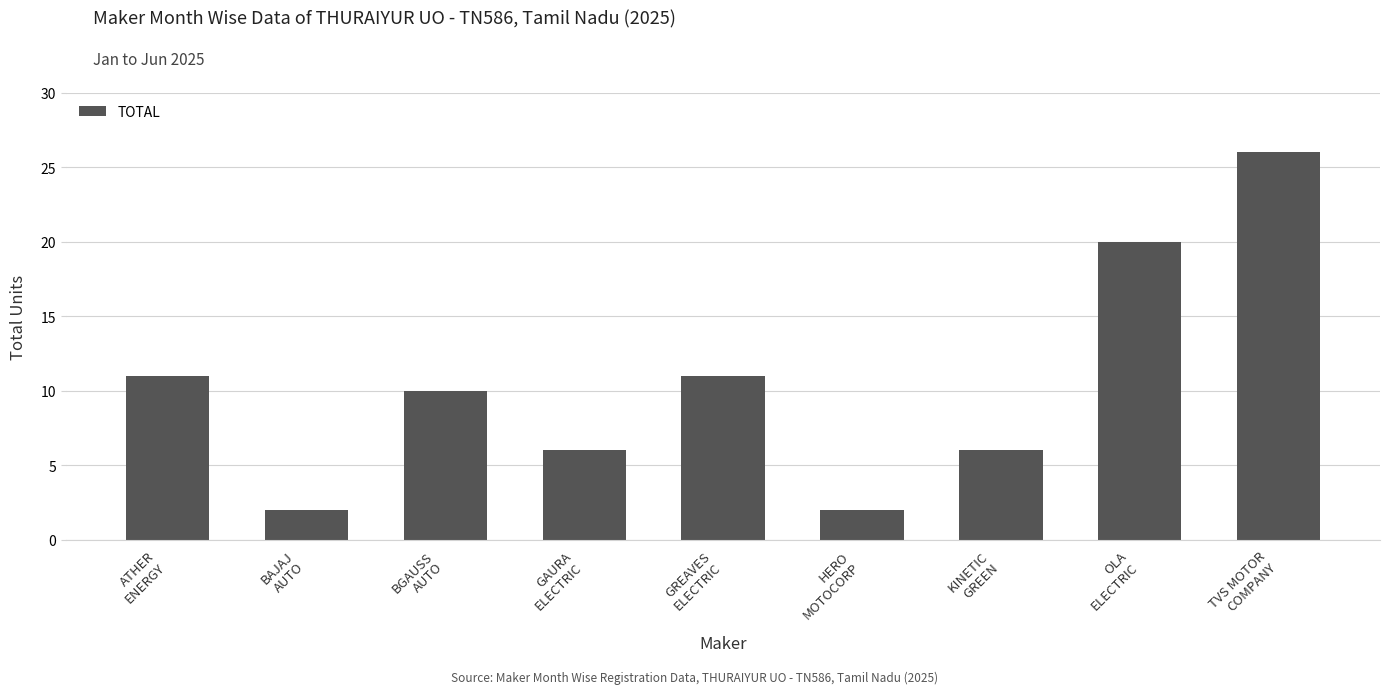

What is the ratio of the value at OLA
ELECTRIC to the value at HERO
MOTOCORP?

10.0